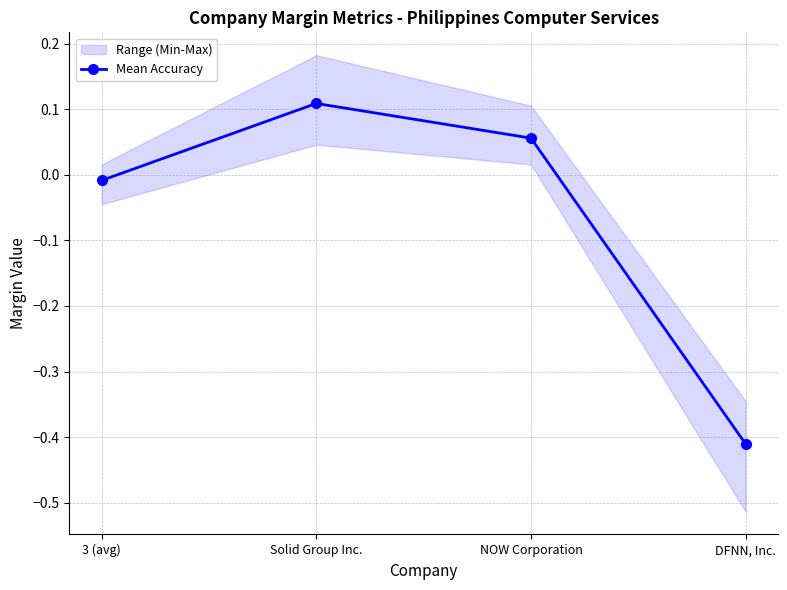

Rank the categories by value from lowest to highest.

DFNN, Inc., 3 (avg), NOW Corporation, Solid Group Inc.